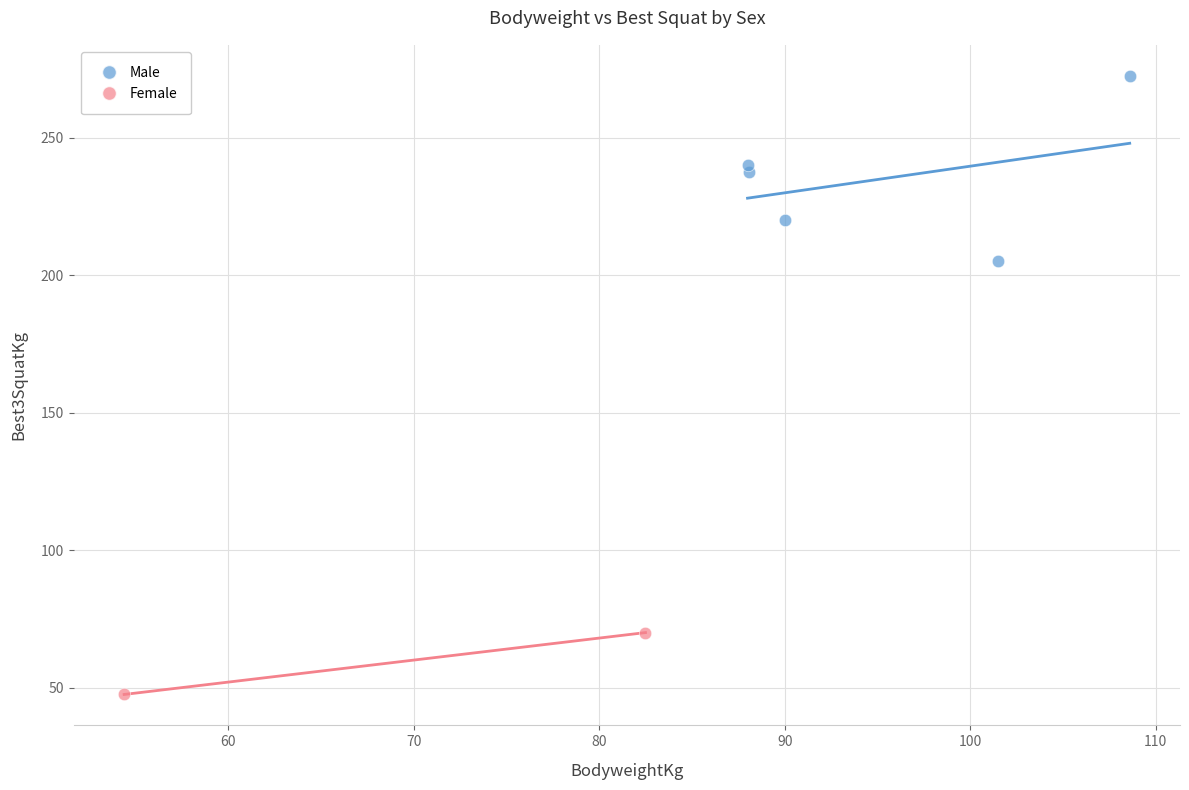

What are all the series names shown in the legend?

Male, Female